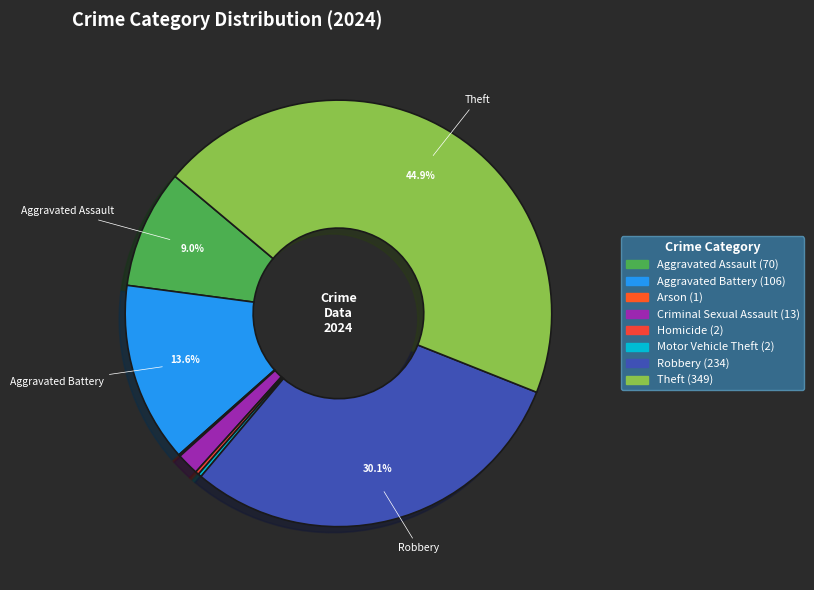

Combined, what portion of the pie is Arson and Criminal Sexual Assault?

1.8%